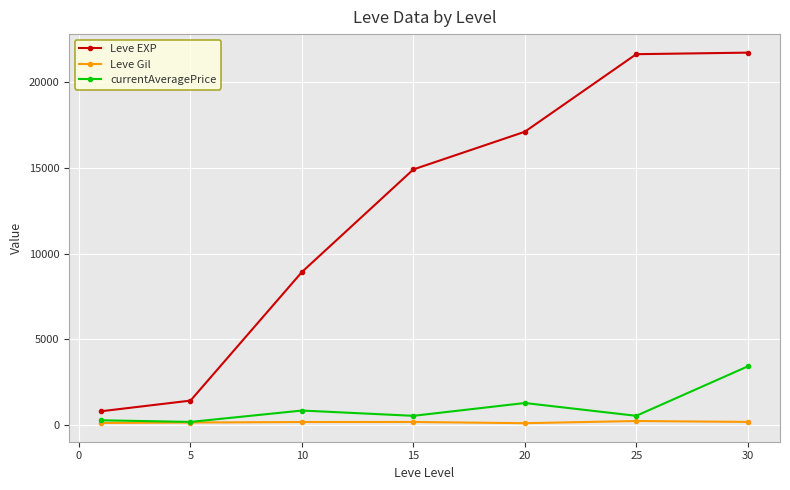

What is the difference between the second highest and minimum values in the Leve Gil series?

74.0